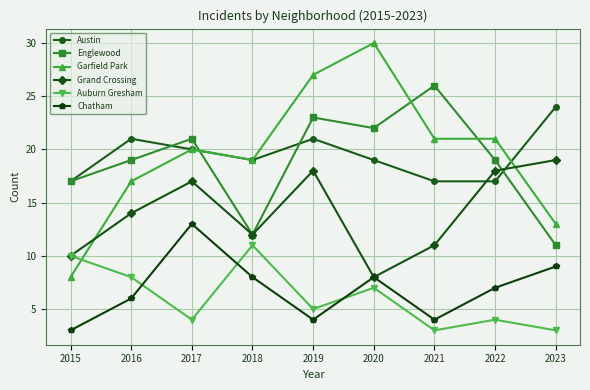

True or false: Austin has a value of 19 at 2020.

True